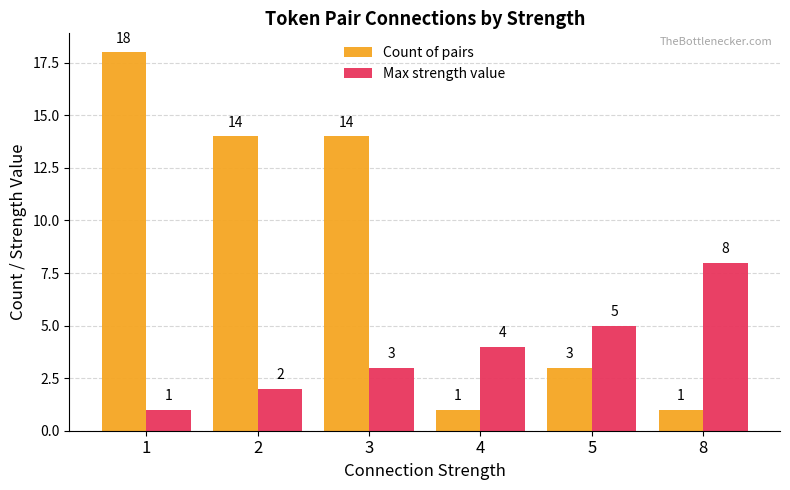

How many groups of bars are there?

6